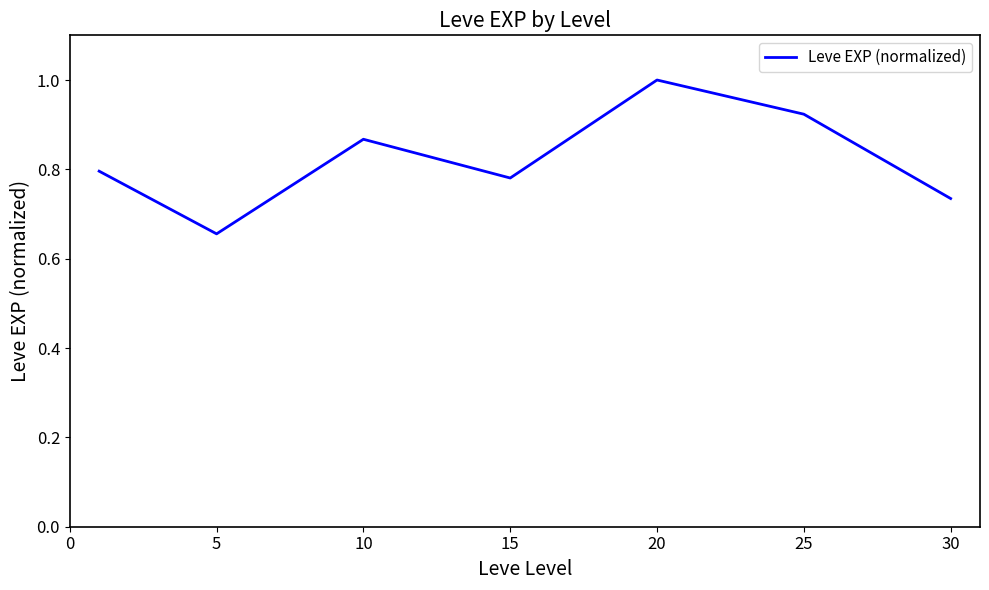

True or false: there are more than 1 points higher than both neighbors.

True